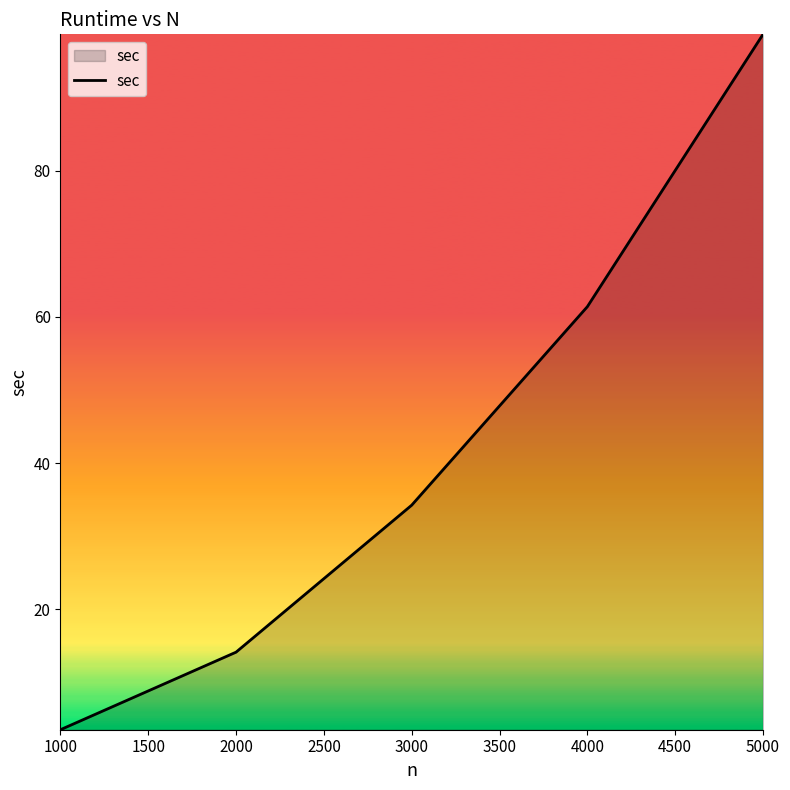

Which has a higher value, 3000 or 4000?

4000